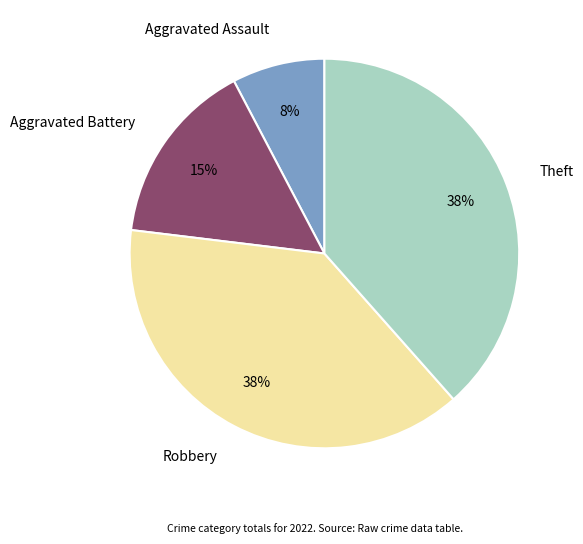

Do Aggravated Assault and Aggravated Battery together represent more than half of the pie?

No